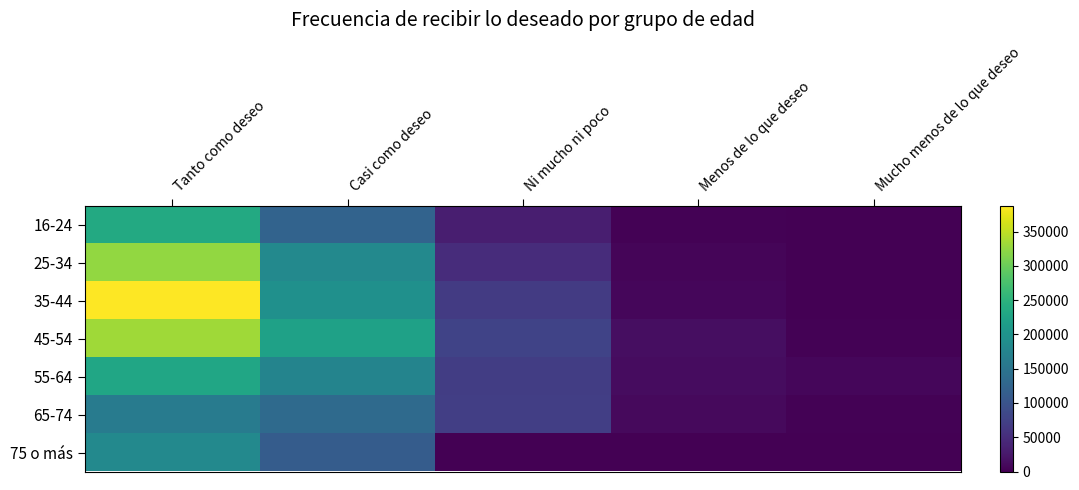

Which series has the largest range (max minus min)?

35-44